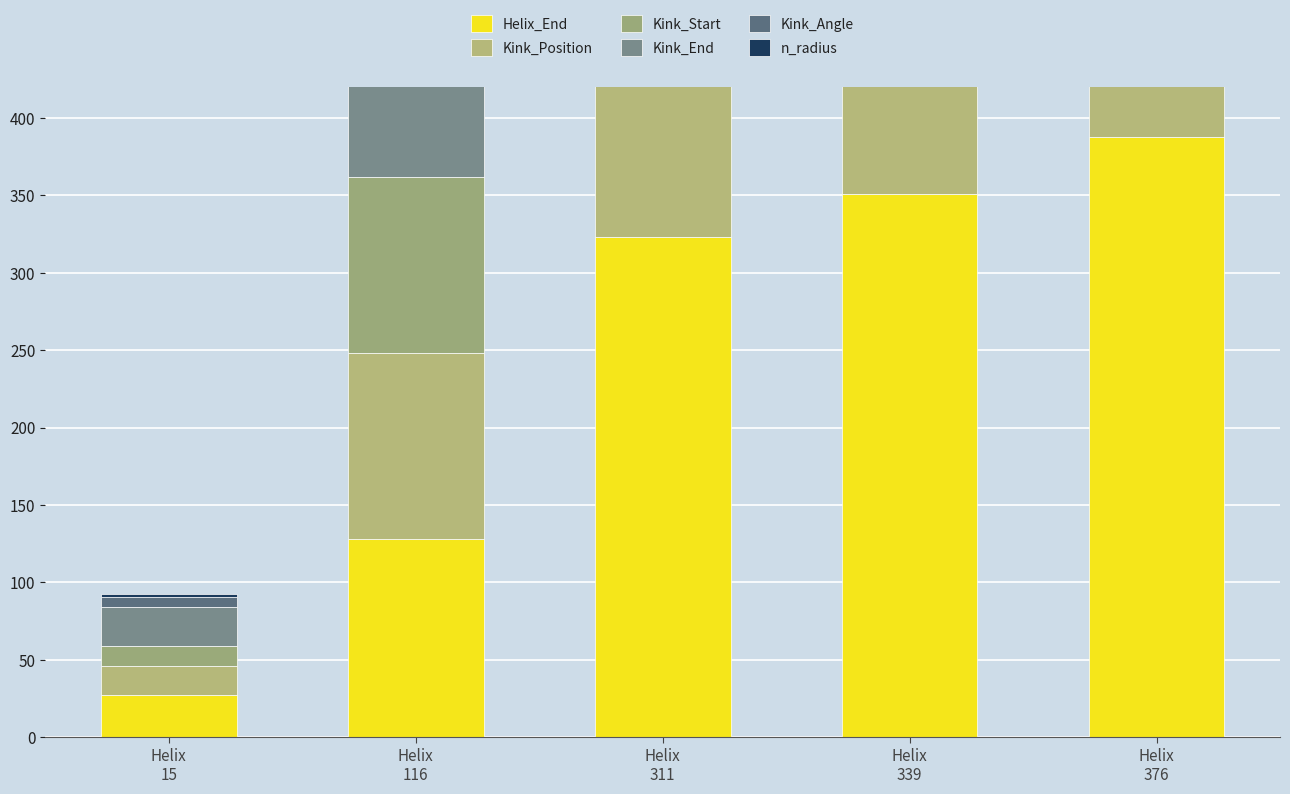

The Kink_End series shows 496.1 at Helix
339. True or false?

False